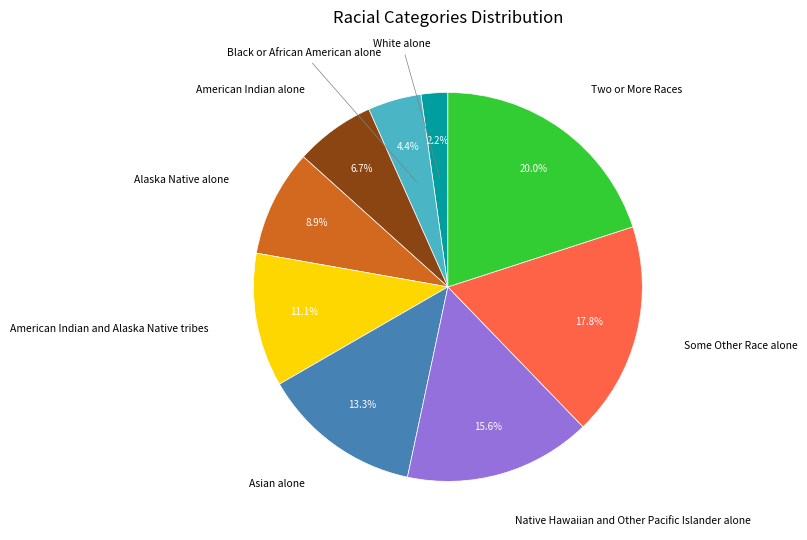

Does any single category account for the majority?

No